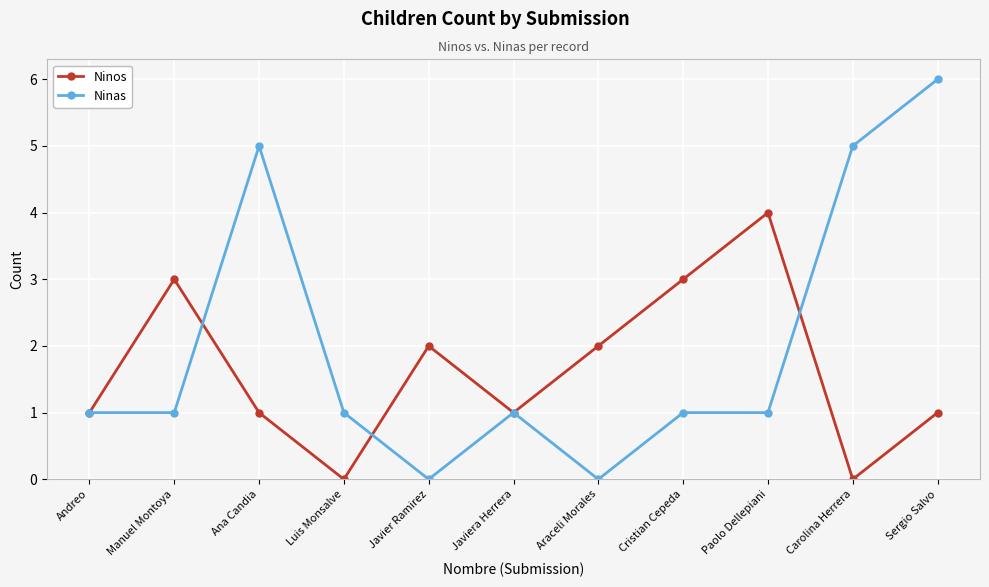

What is the highest value of the Ninas series?

6